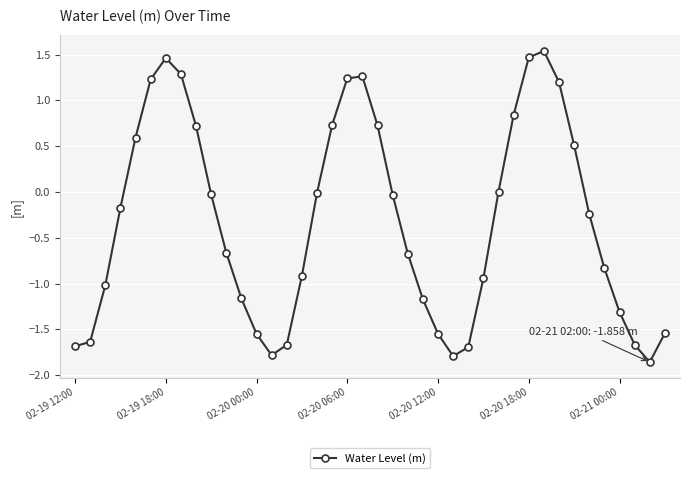

What is the average value?

-0.3